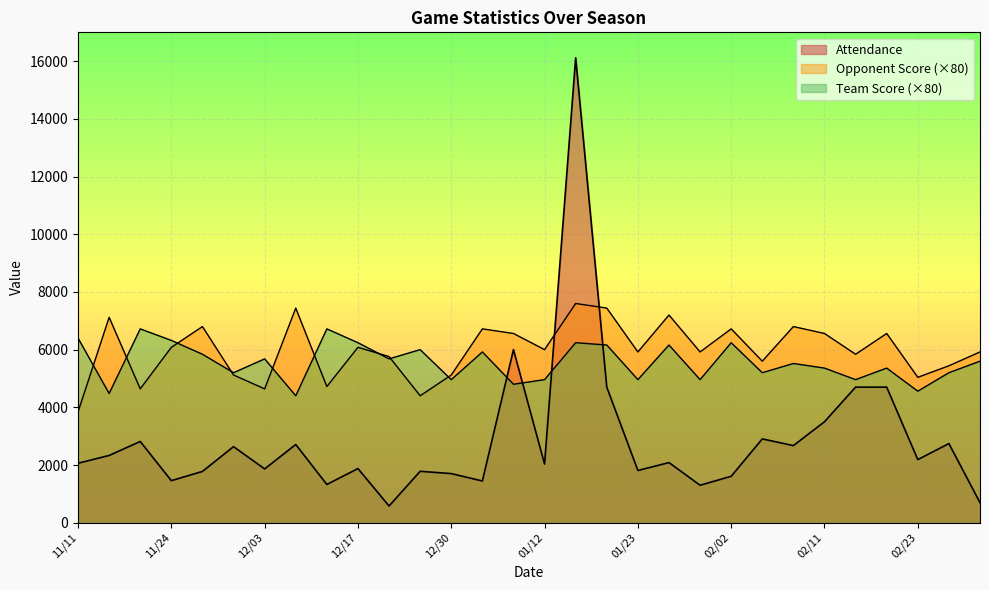

How many lines are shown in the chart?

3